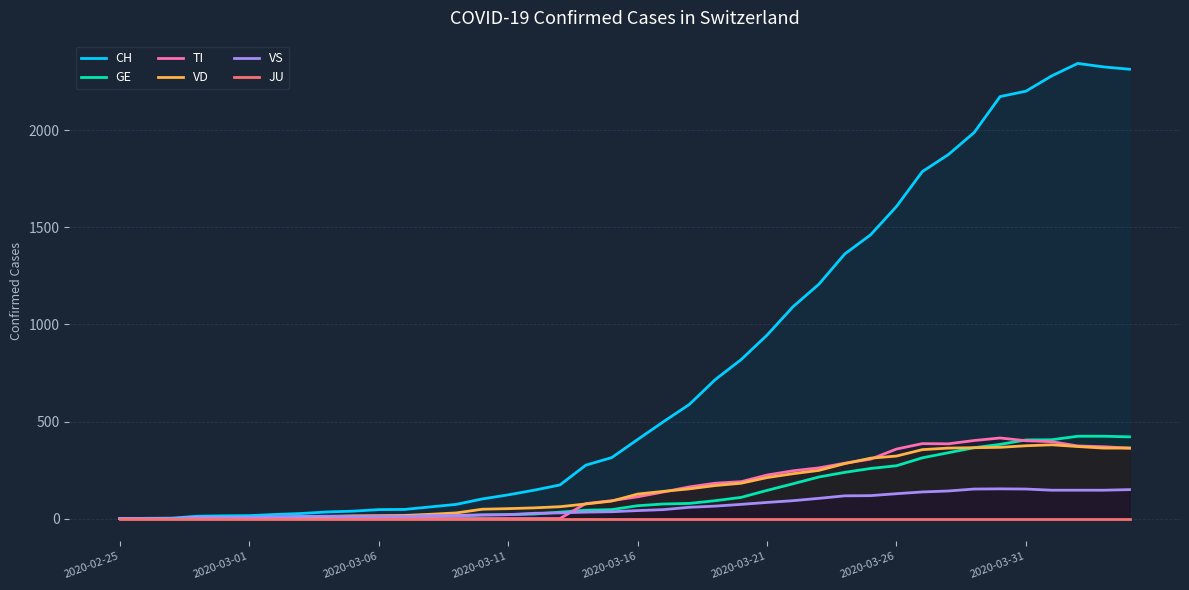

What is the value of the VS point at the 30th from the left?

118